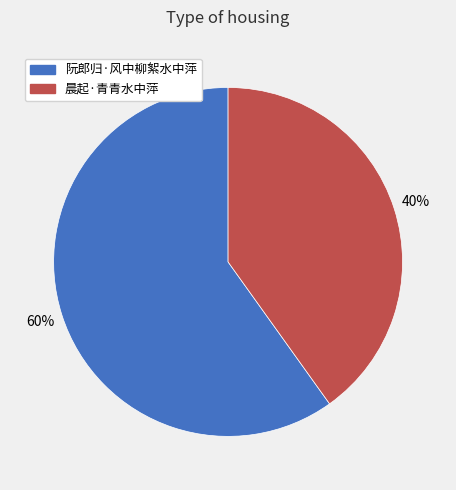

To the nearest percent, what is the difference between the largest and smallest slice percentages?

20%